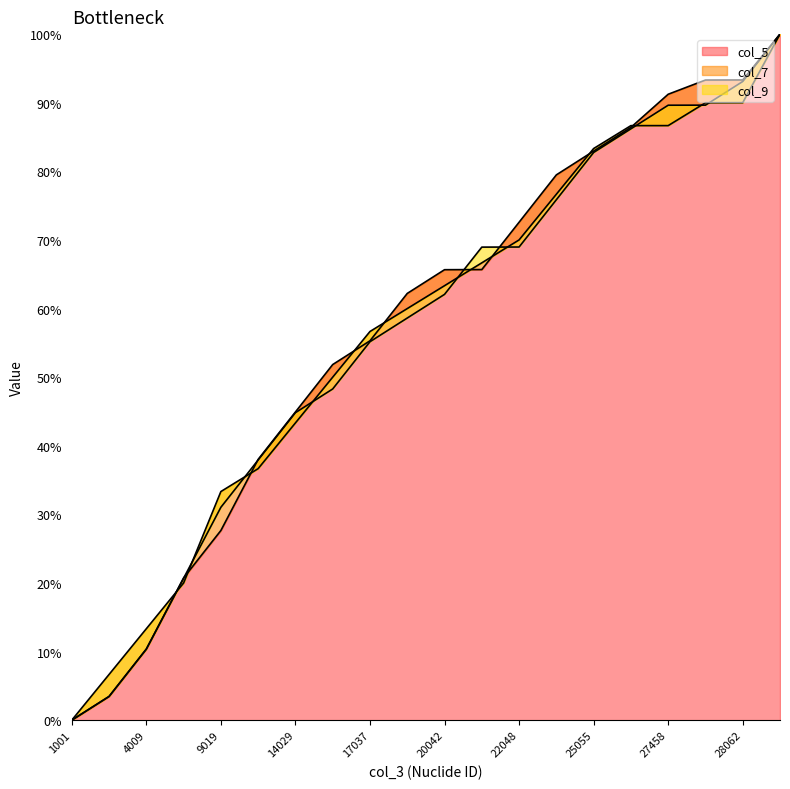

Rank the series by their average value, from highest to lowest.

col_5, col_7, col_9